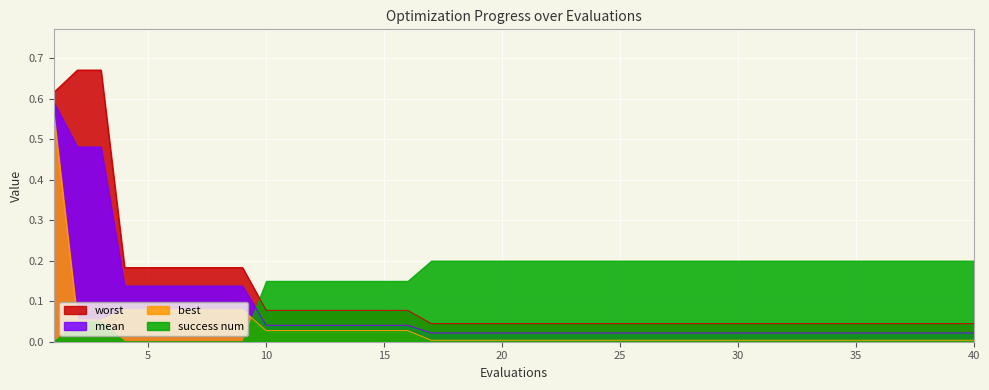

Which series has the largest total across all categories?

success num